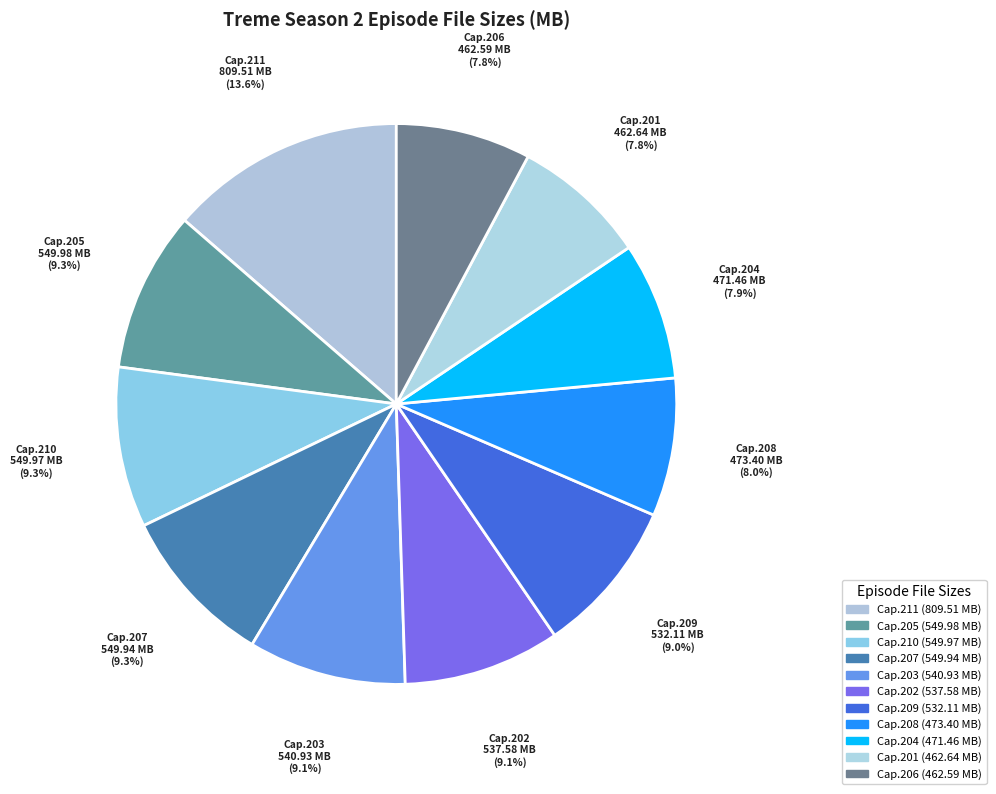

Which category has the smallest portion of the pie?

Cap.206